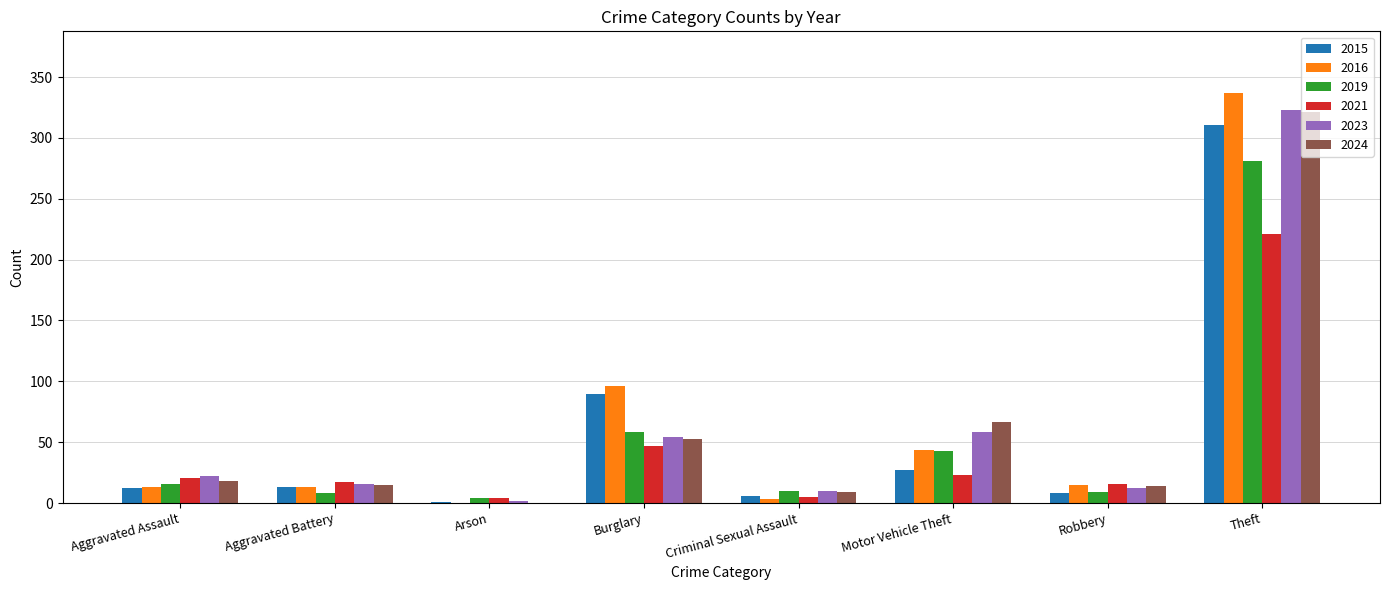

What is the maximum value for 2019?

281